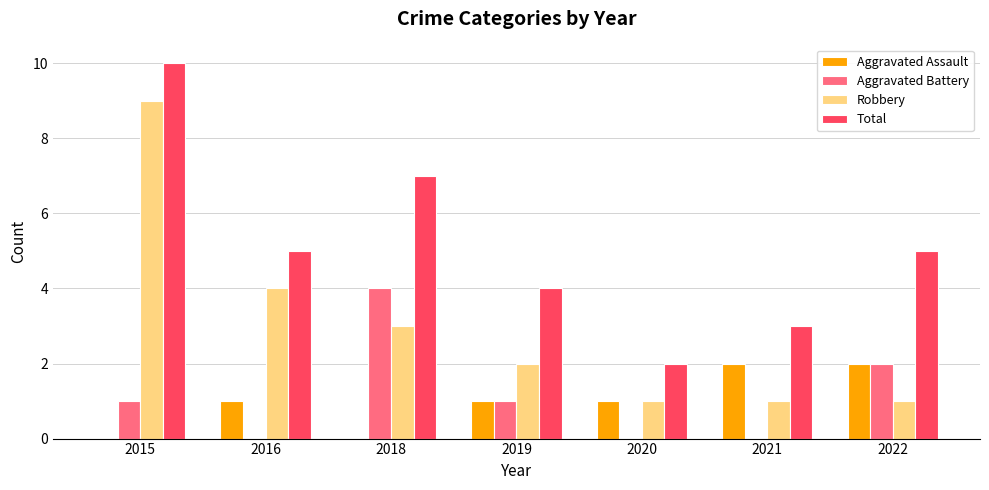

Which label corresponds to the largest value in the chart?

2015